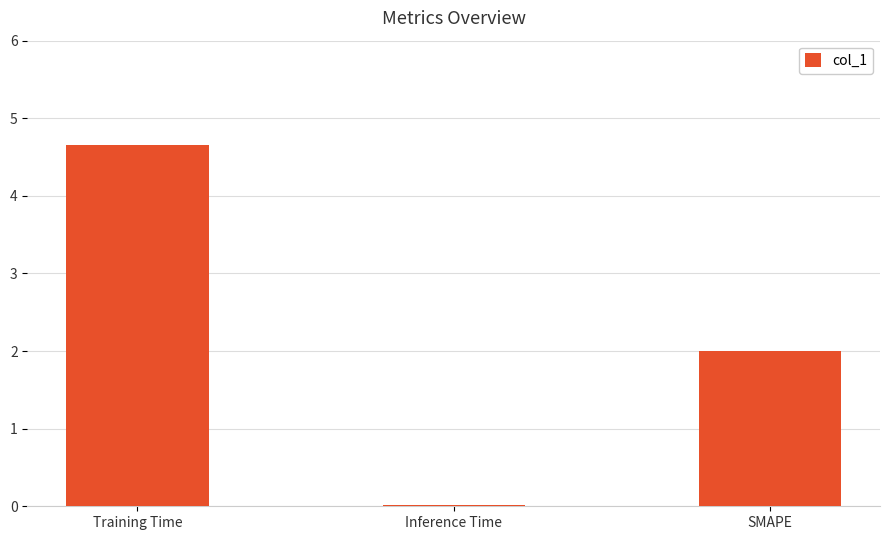

Which label corresponds to the largest value in the chart?

Training Time